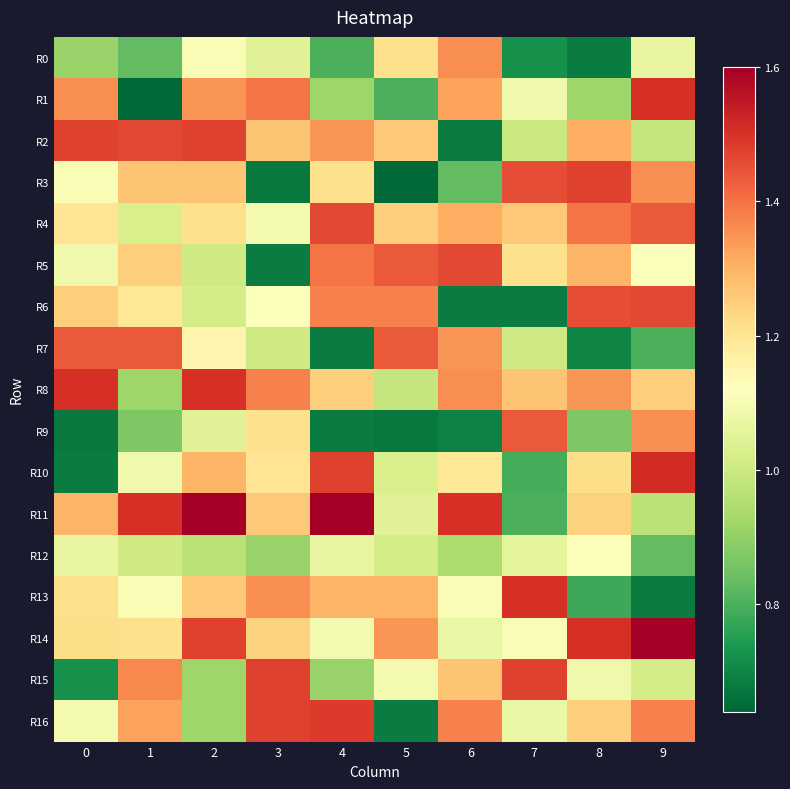

At which category is the sum across all series the highest?

2